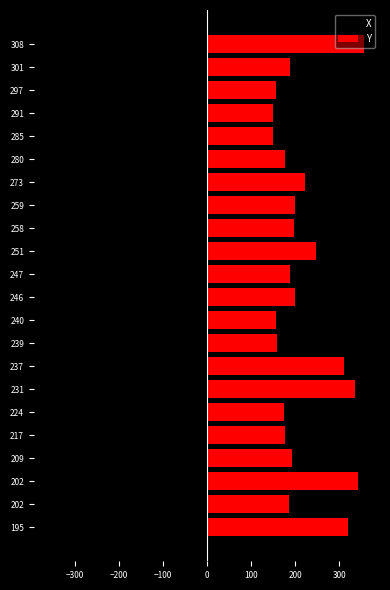

Are the bars horizontal?

Yes